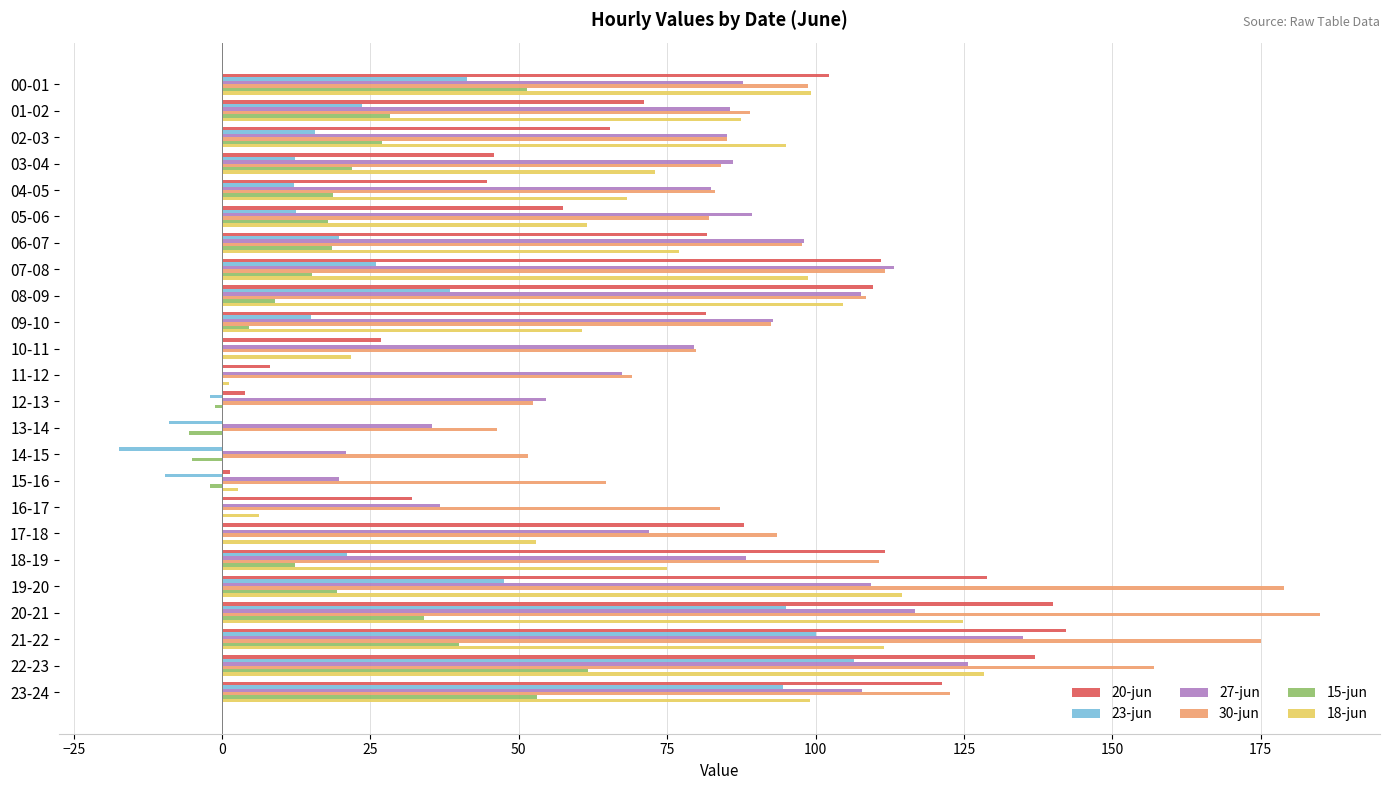

The value of 18-jun at 06-07 is 77.0. True or false?

True